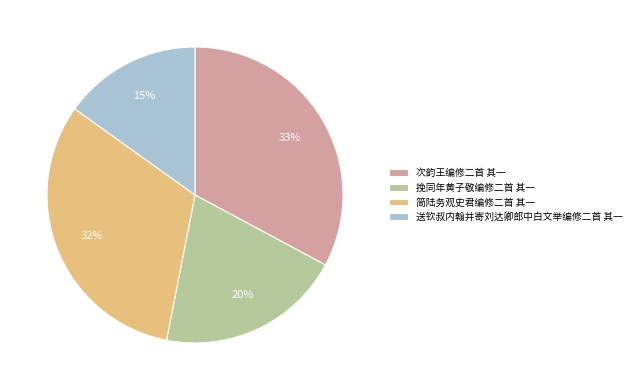

To the nearest percent, what is the average slice percentage?

25%